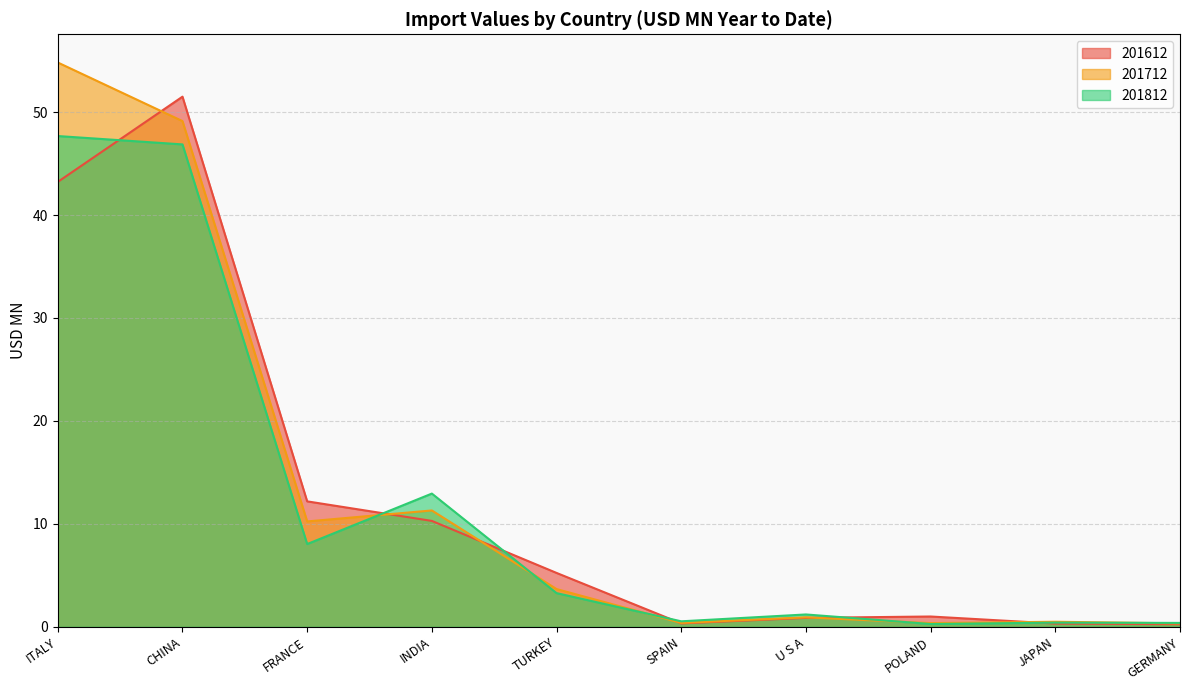

What is the value of the 201612 point at the 7th from the left?

0.9